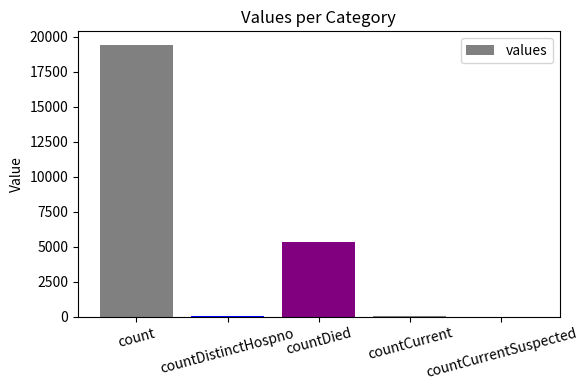

What is the average value?

4975